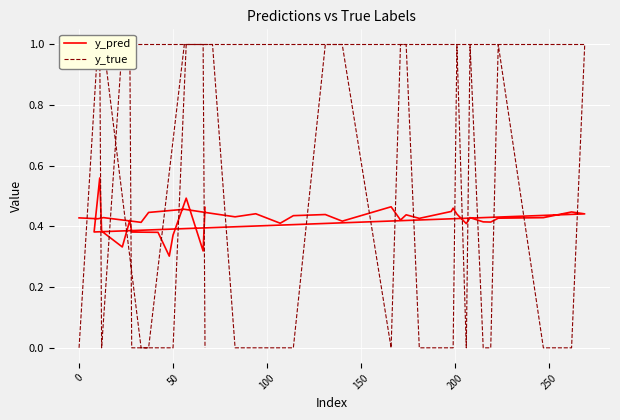

How many times do y_pred and y_true cross each other?

20